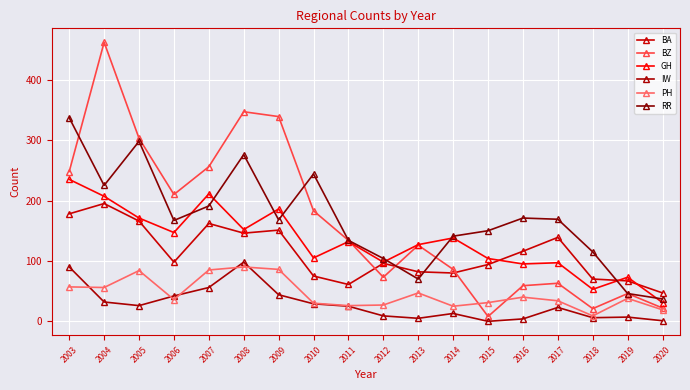

What are all the series names shown in the legend?

BA, BZ, GH, IW, PH, RR